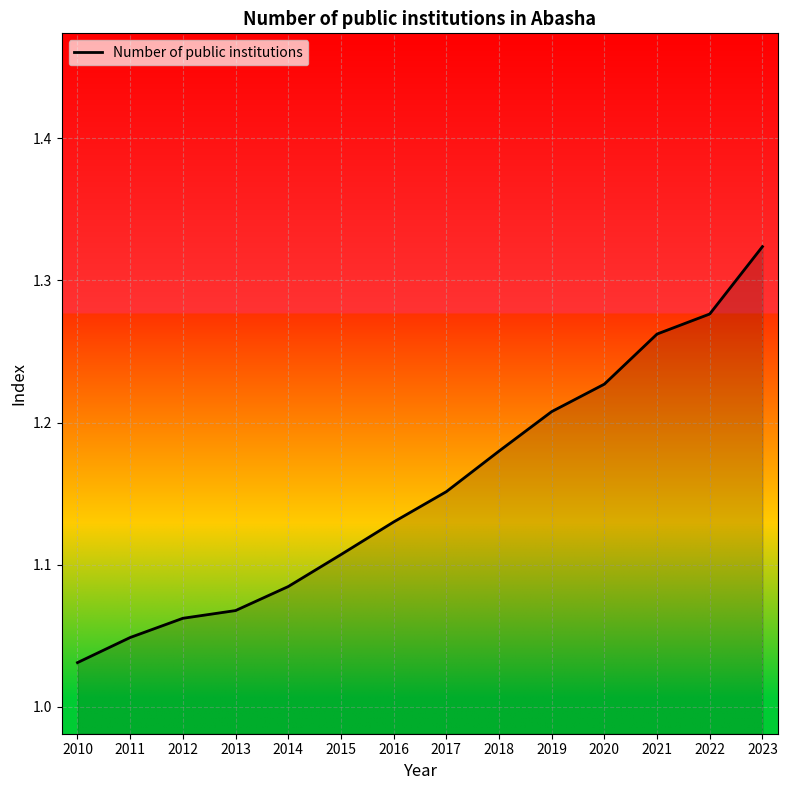

True or false: there are more than 1 points higher than both neighbors.

False